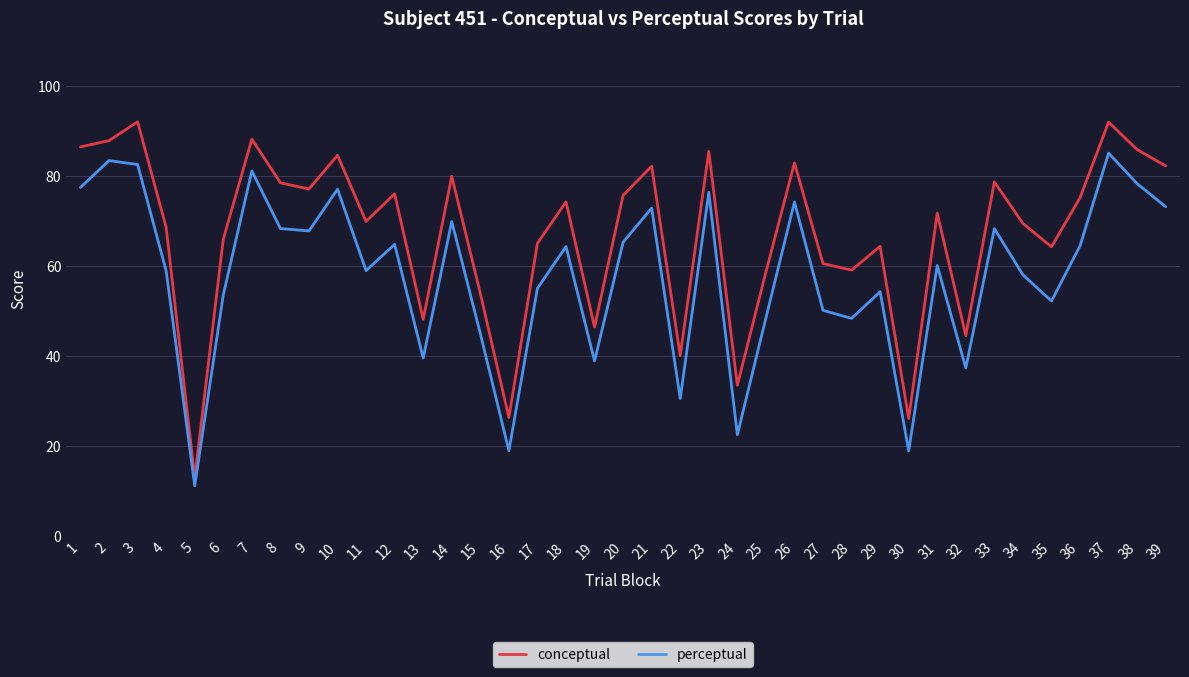

Is it true that perceptual equals 38.9 at 19?

True